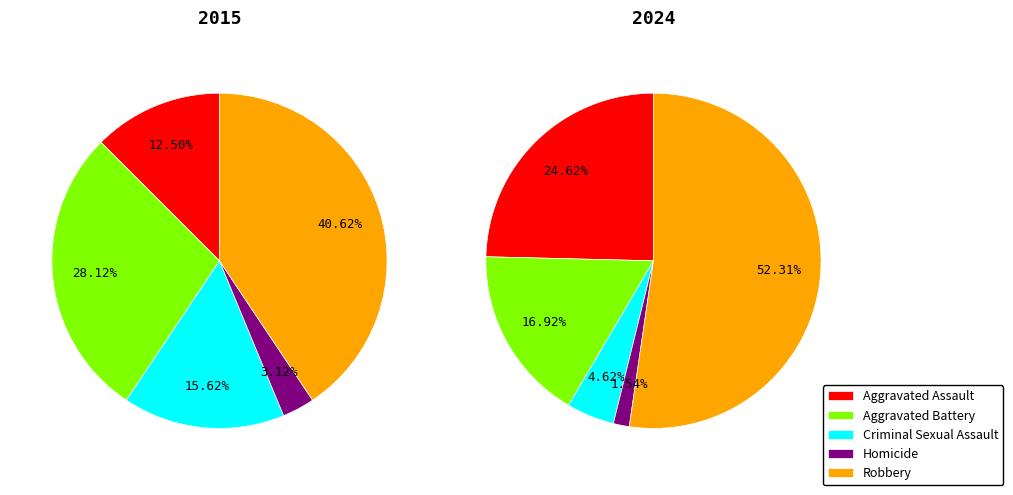

True or false: Homicide accounts for 2% of the total.

True